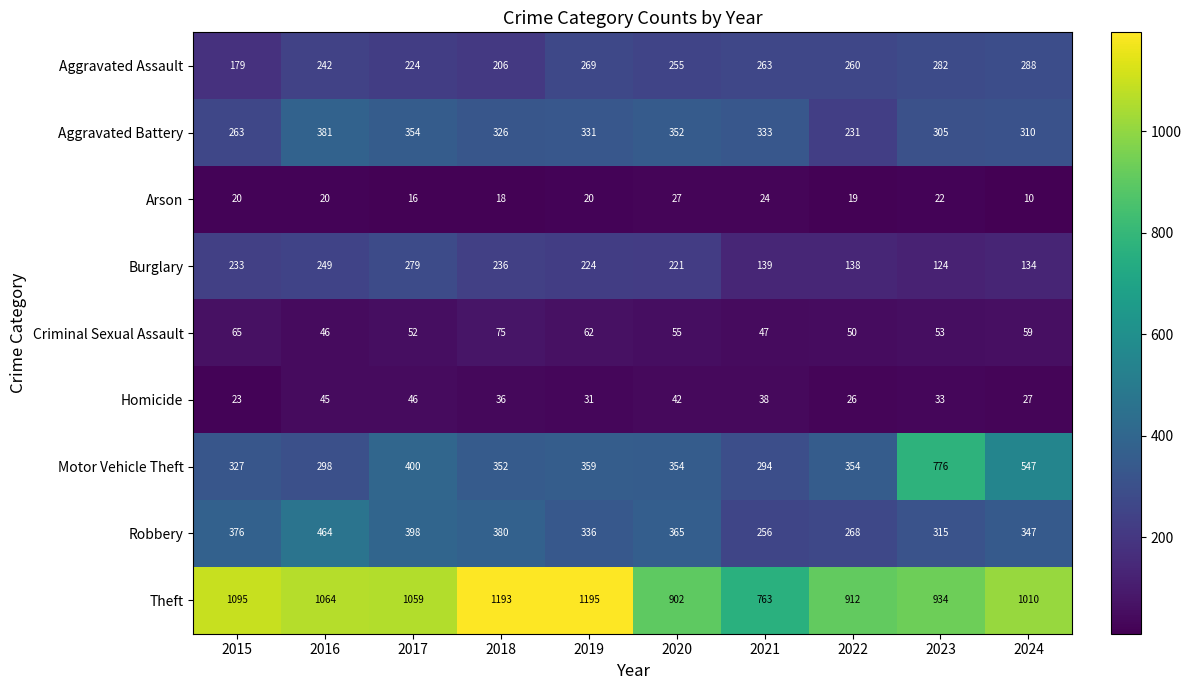

What is the difference between the Theft values at 2015 and 2020?

193